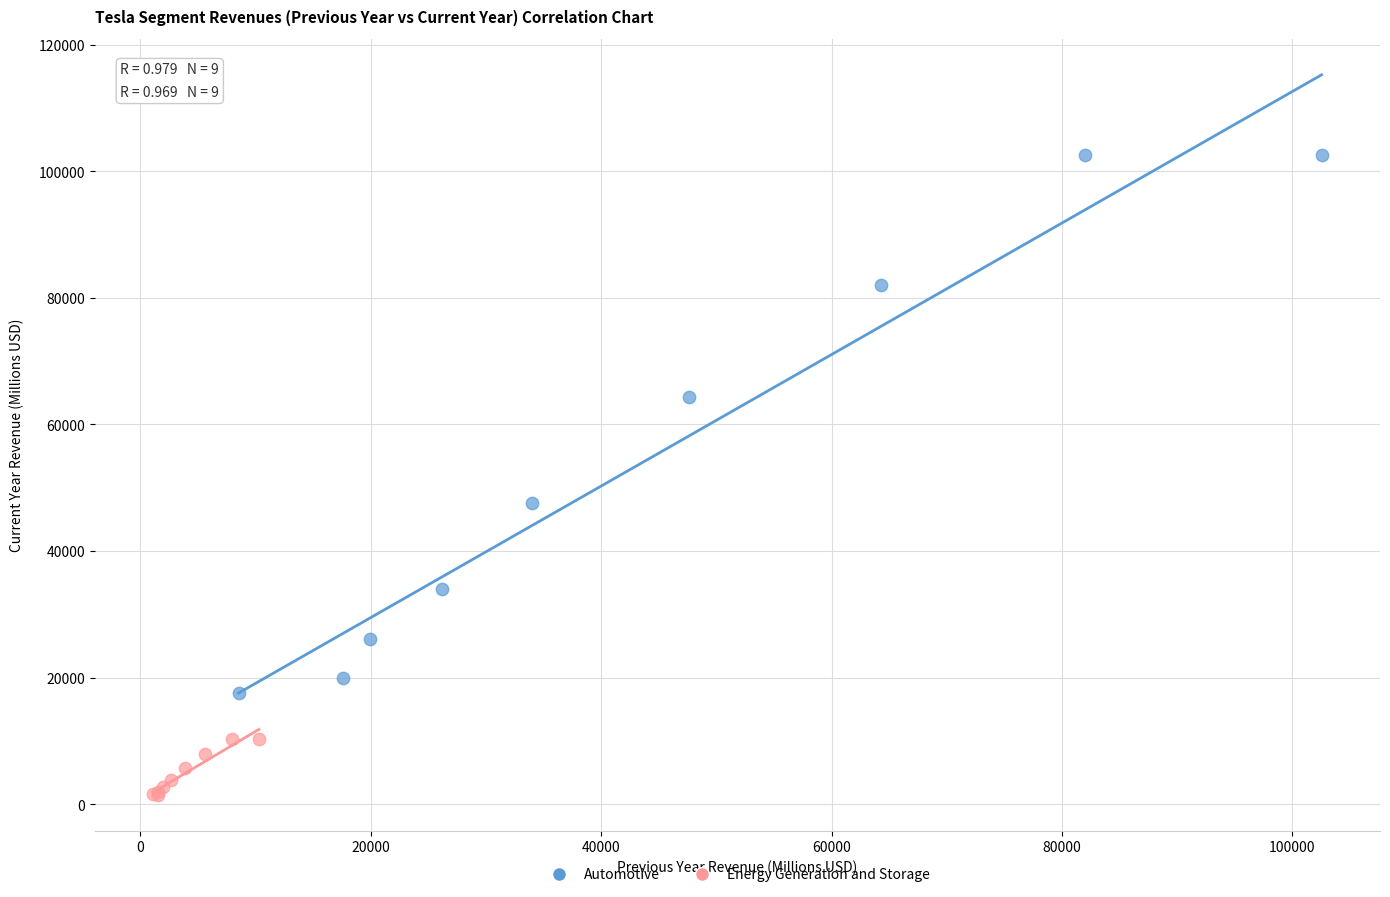

Which series reaches the minimum Y coordinate?

Energy Generation and Storage